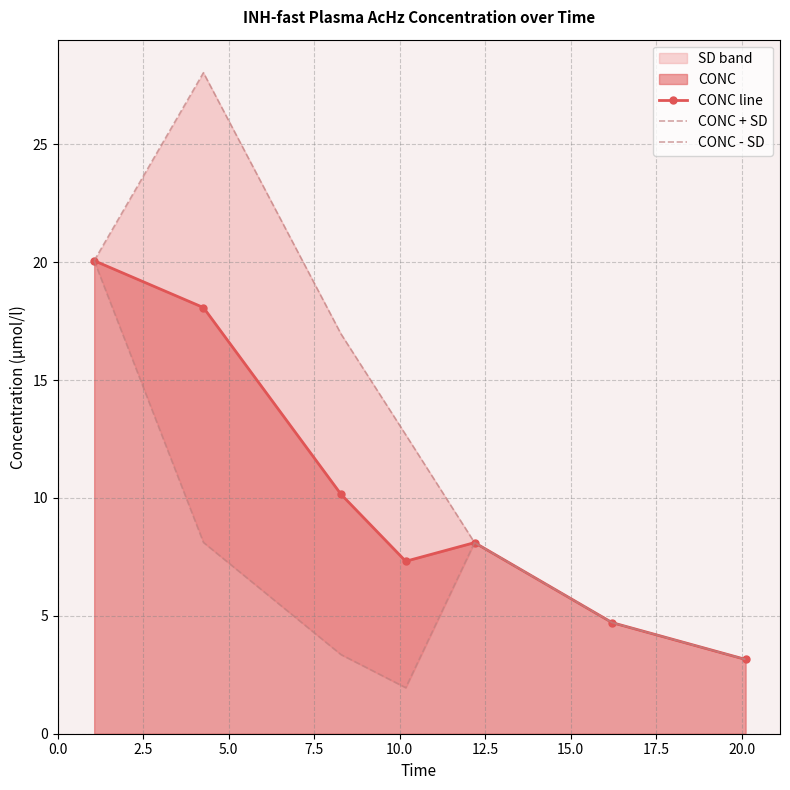

How many interior local peaks does the CONC line series have?

1